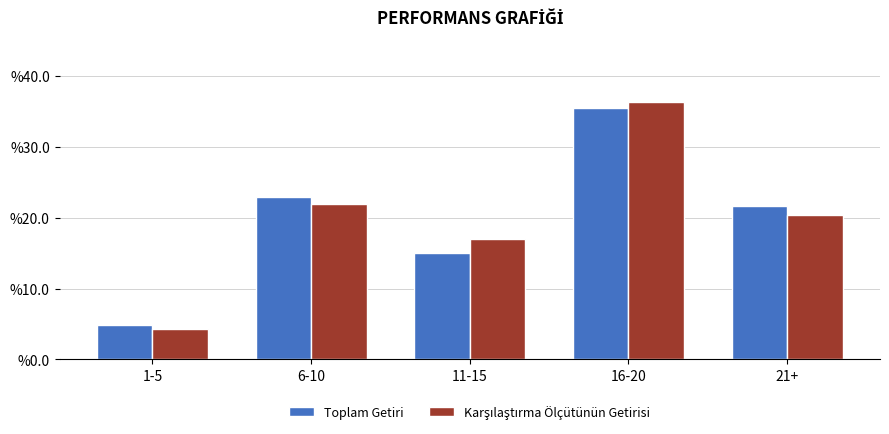

At which label does Toplam Getiri first exceed 21?

6-10